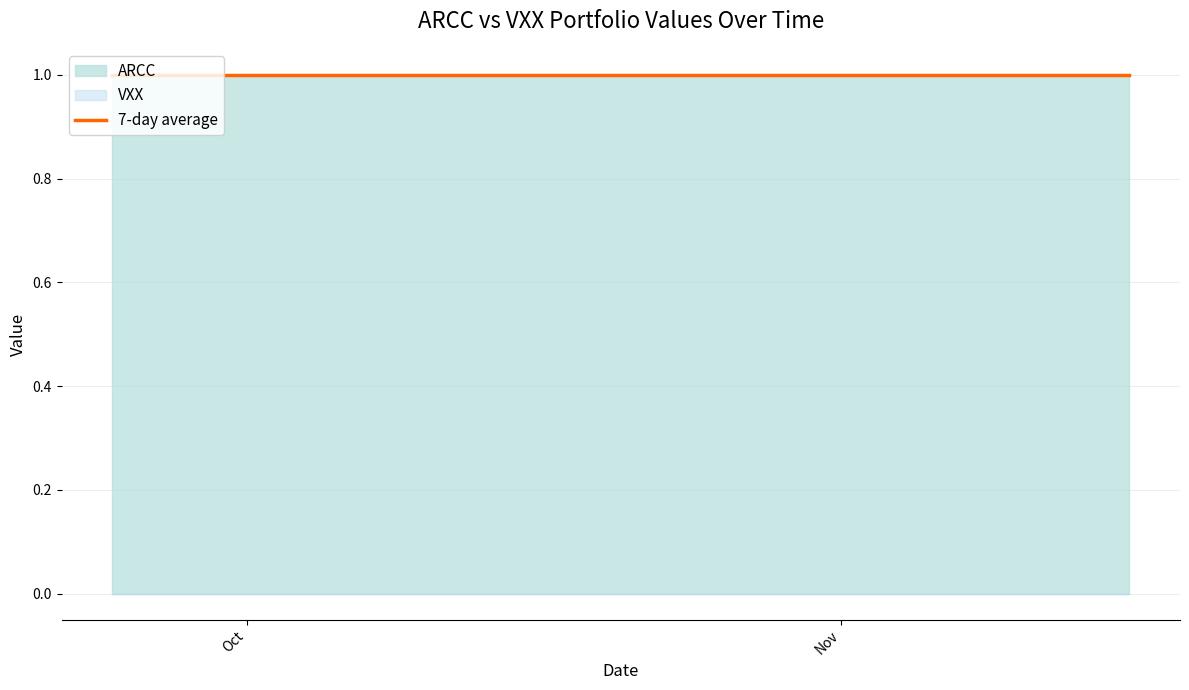

What is the label of the 9th point from the right?

31